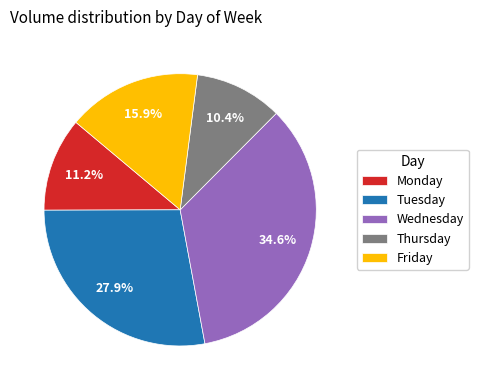

Approximately how many times larger is the value at Monday compared to Wednesday?

0.3